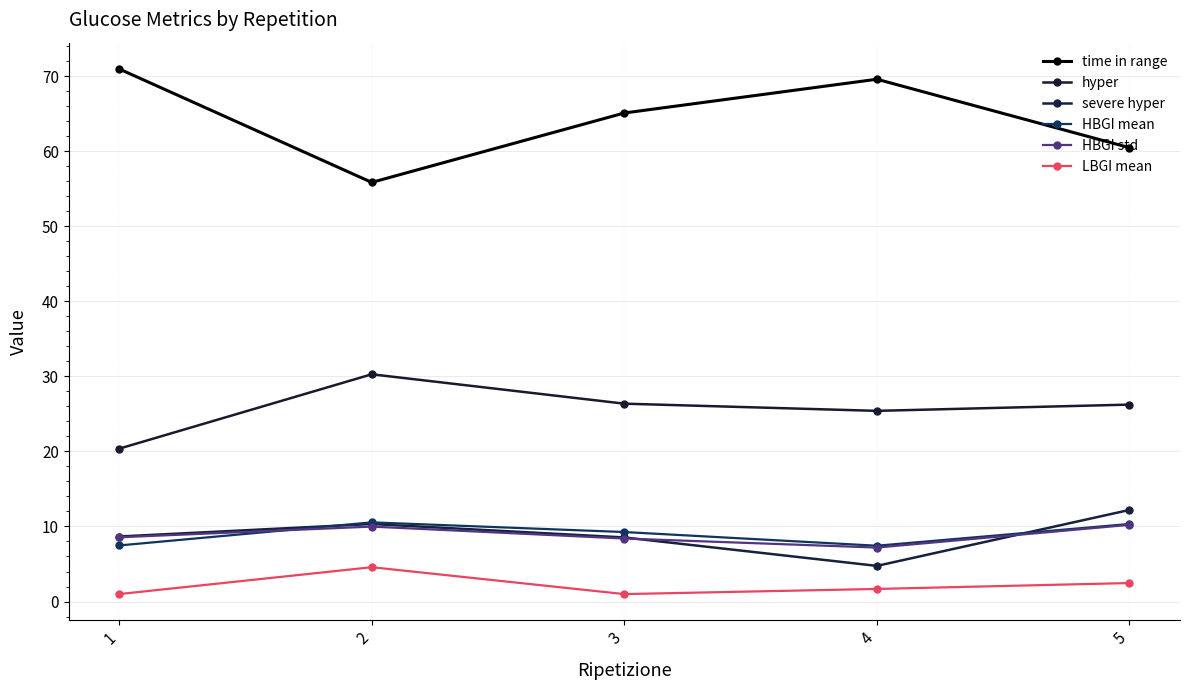

At how many categories does at least one series exceed 33?

5